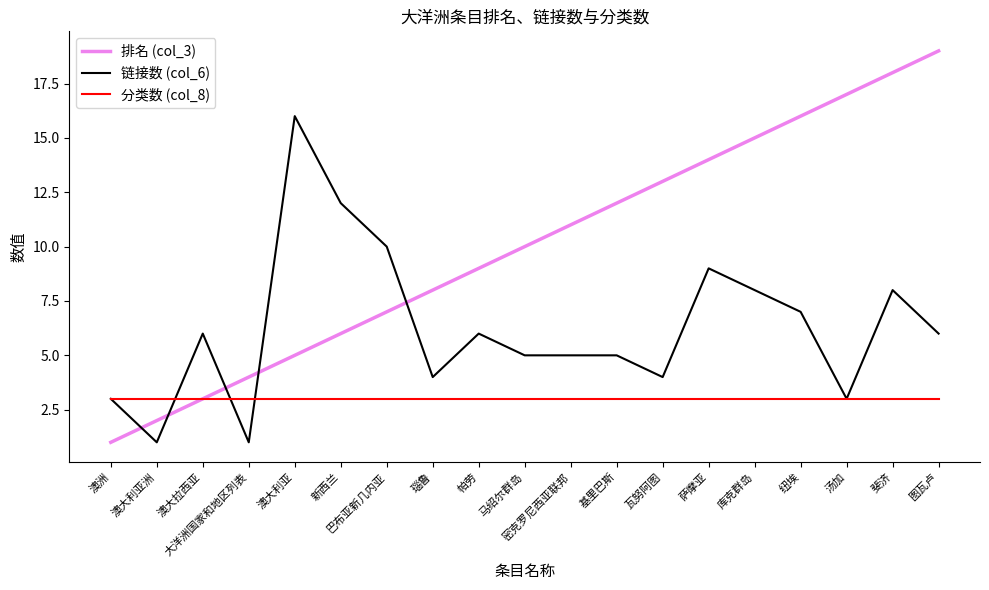

Is it true that 链接数 (col_6) equals 3 at 澳洲?

True